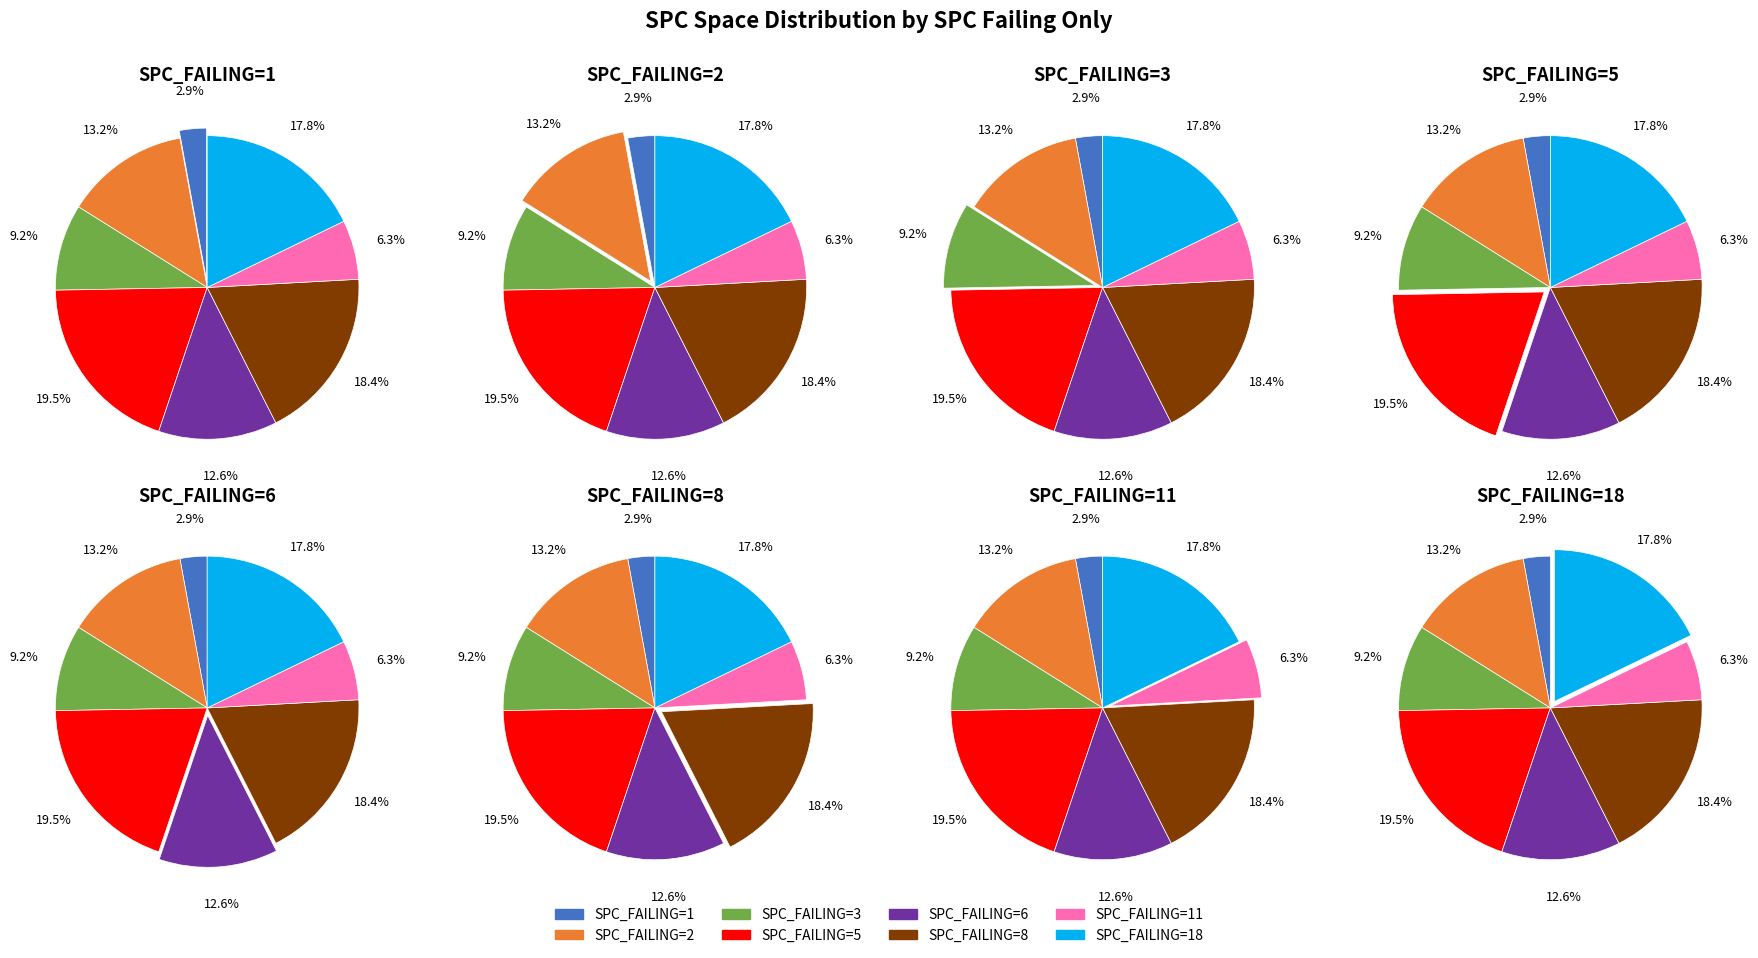

To the nearest percent, what is the difference between the SPC_FAILING_ONLY=1 and SPC_FAILING_ONLY=2 slice percentages?

10%